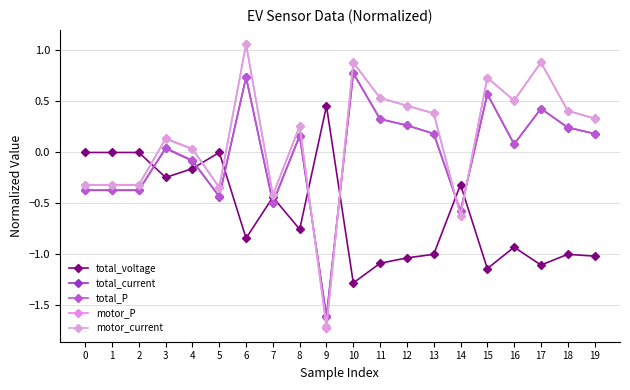

What is the smallest value displayed?

-1.7